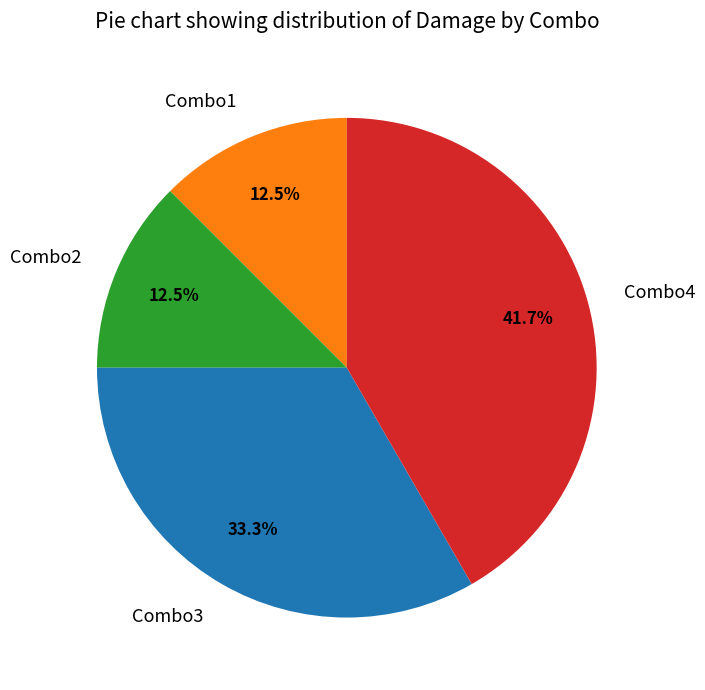

Is the sum of Combo1 and Combo3 greater than half?

No